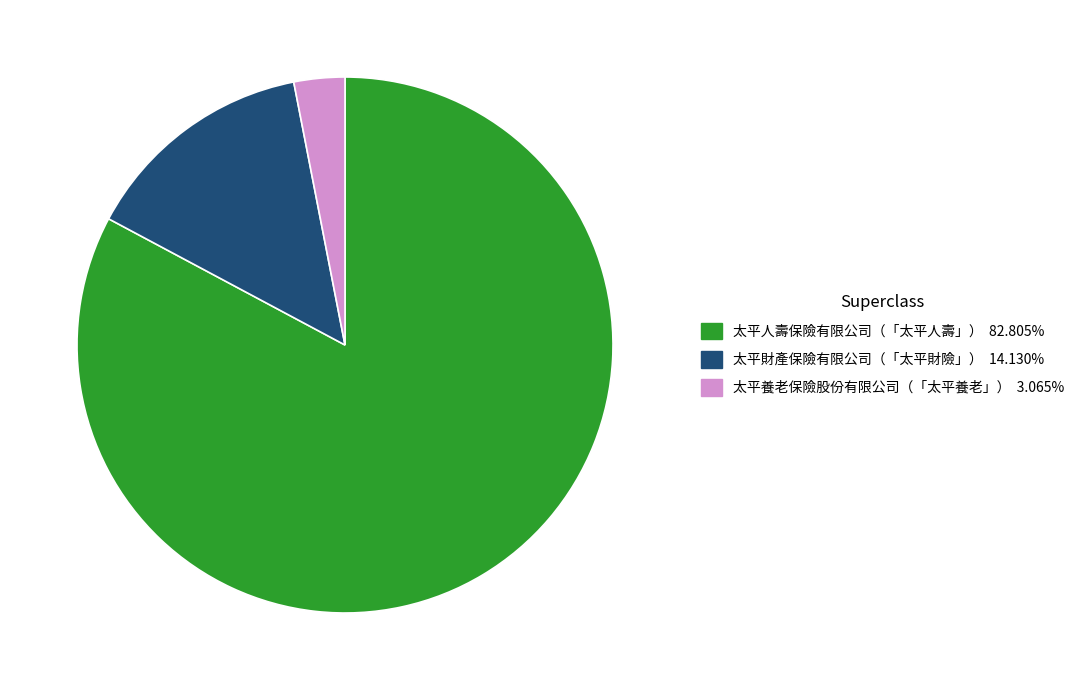

The 太平養老保險股份有限公司（「太平養老」） slice represents 13% of the pie. True or false?

False